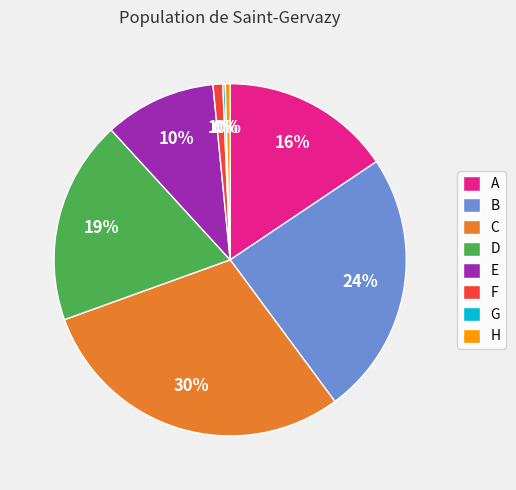

Does C account for over 50% of the chart?

No